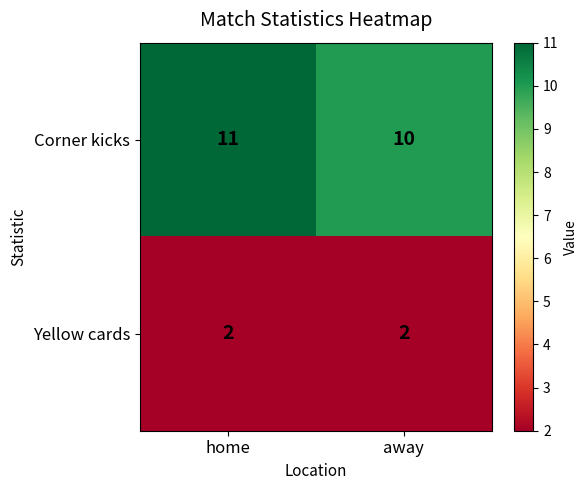

Which category has the highest value across all series?

home